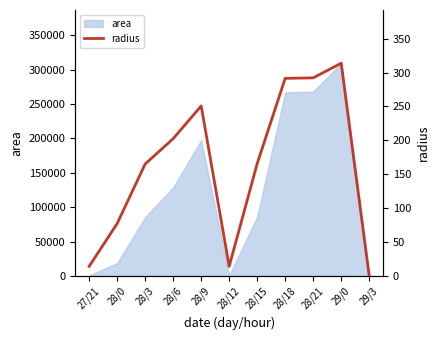

Between 29/0 and 28/3, which is larger?

29/0